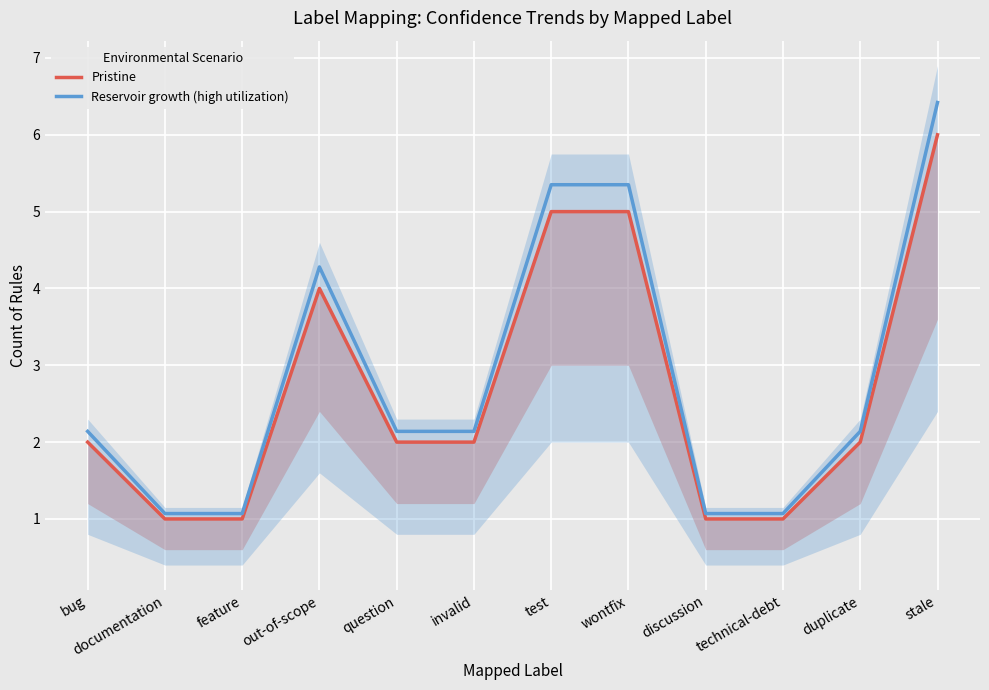

What is the average value of the Reservoir growth (high utilization) series?

2.9